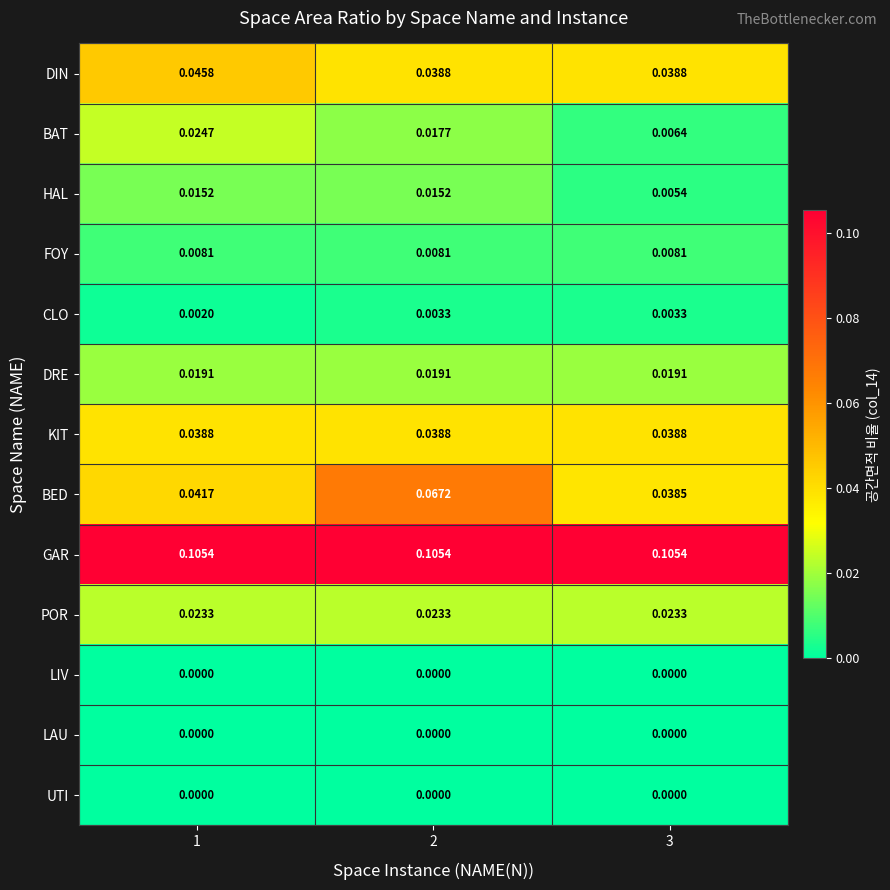

Which series has the largest range (max minus min)?

BED